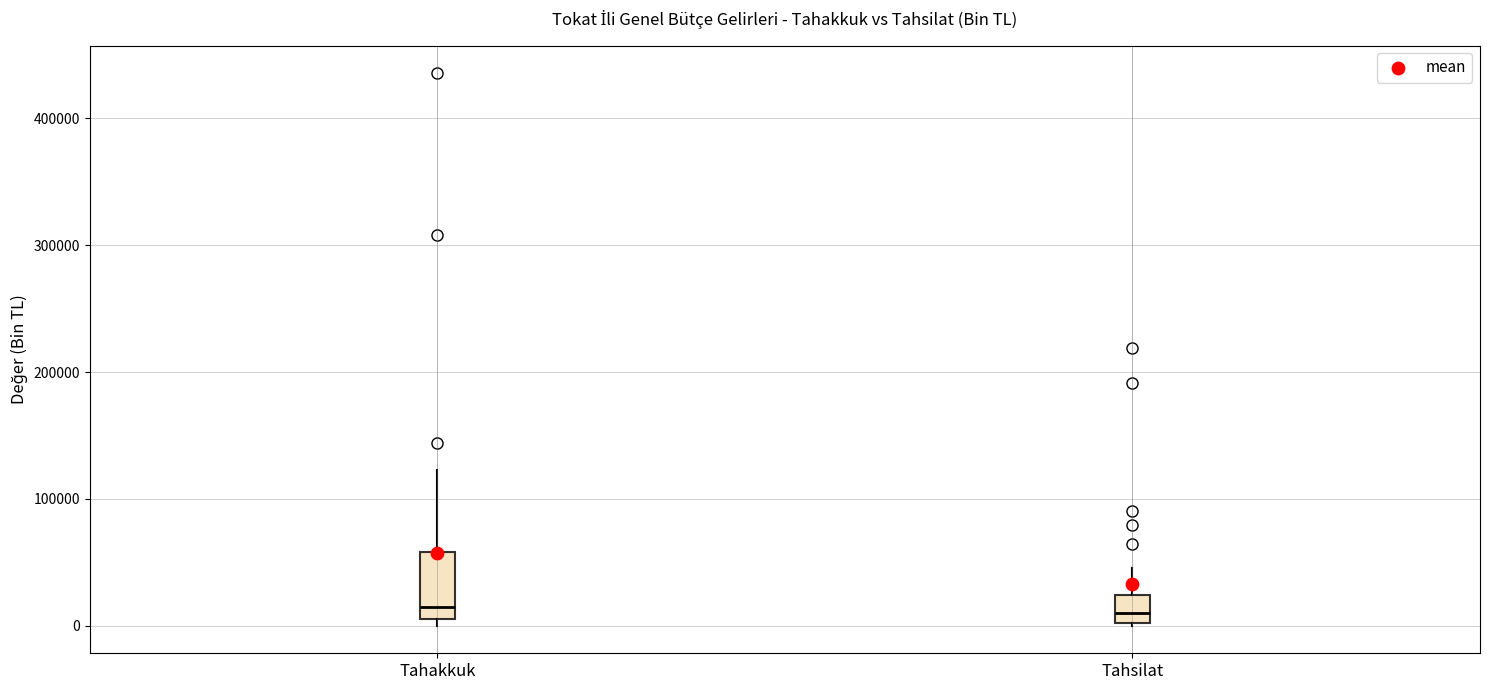

Reading left to right, transcribe this box plot: for each box, give where its median line is, the range the box spans, and where its two whiskers end, as read against the y-axis. The values are not printed on the chart, so give them approximately, as read against the axis.

Tahakkuk: median 10000 (just above the box's lower edge), box 10000 to 60000, whiskers 0 to 120000
Tahsilat: median 10000, box 0 to 20000, whiskers 0 to 50000